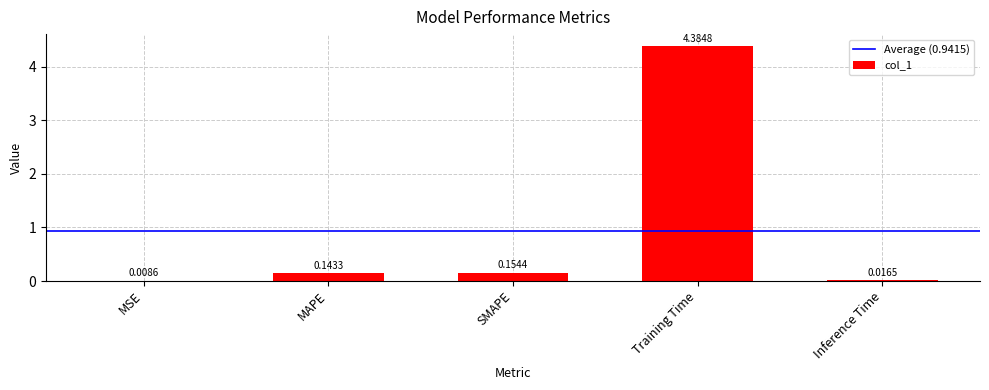

Which has a higher value, SMAPE or Training Time?

Training Time